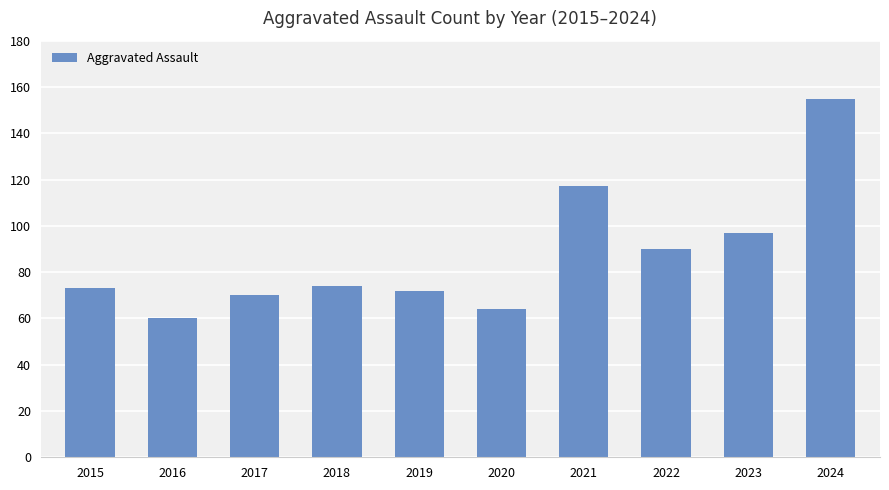

Is it true that the value at 2016 is 102?

False